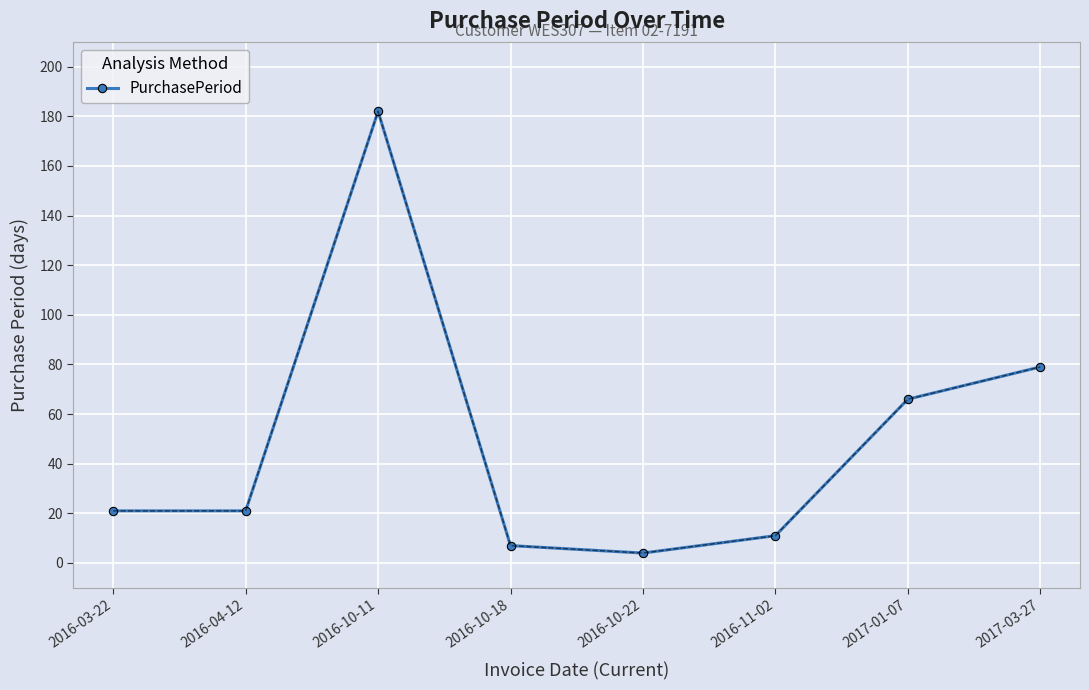

Where is the data nearest to the value 93?

2017-03-27